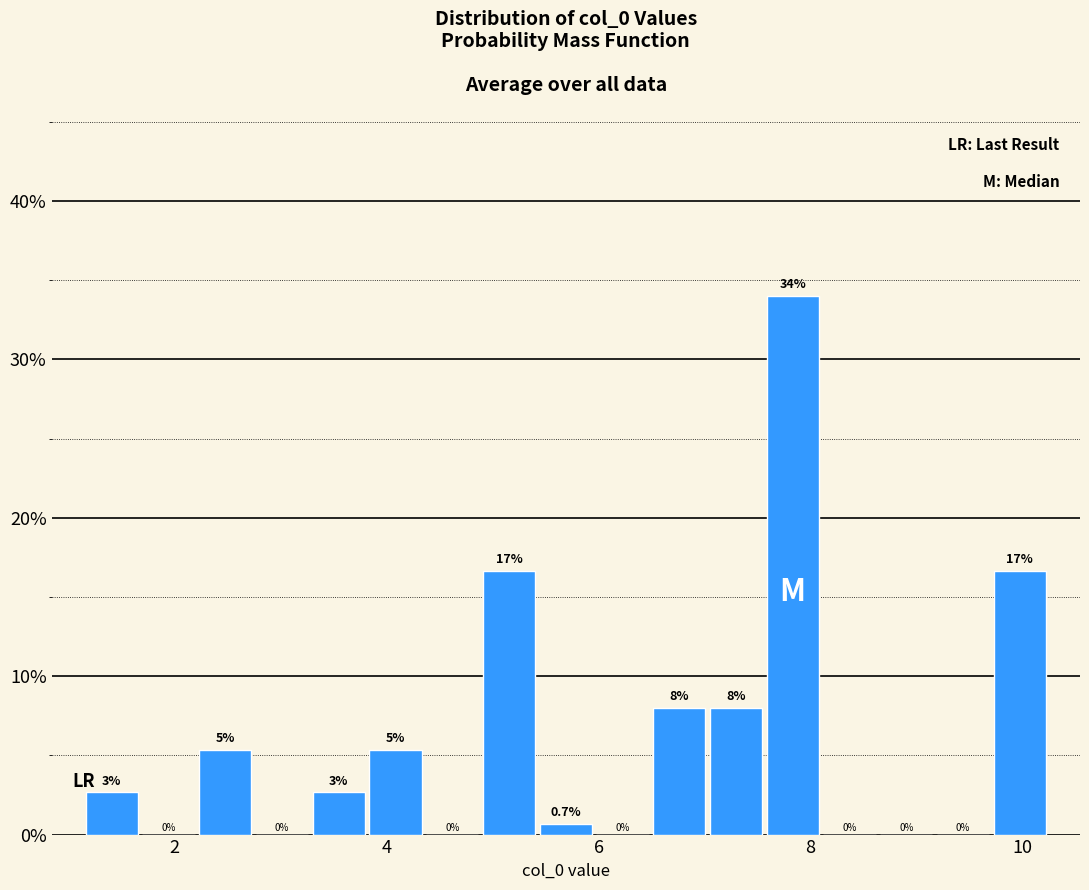

Read against the x-axis, roughly where is the centre of the tallest bar?

7.8